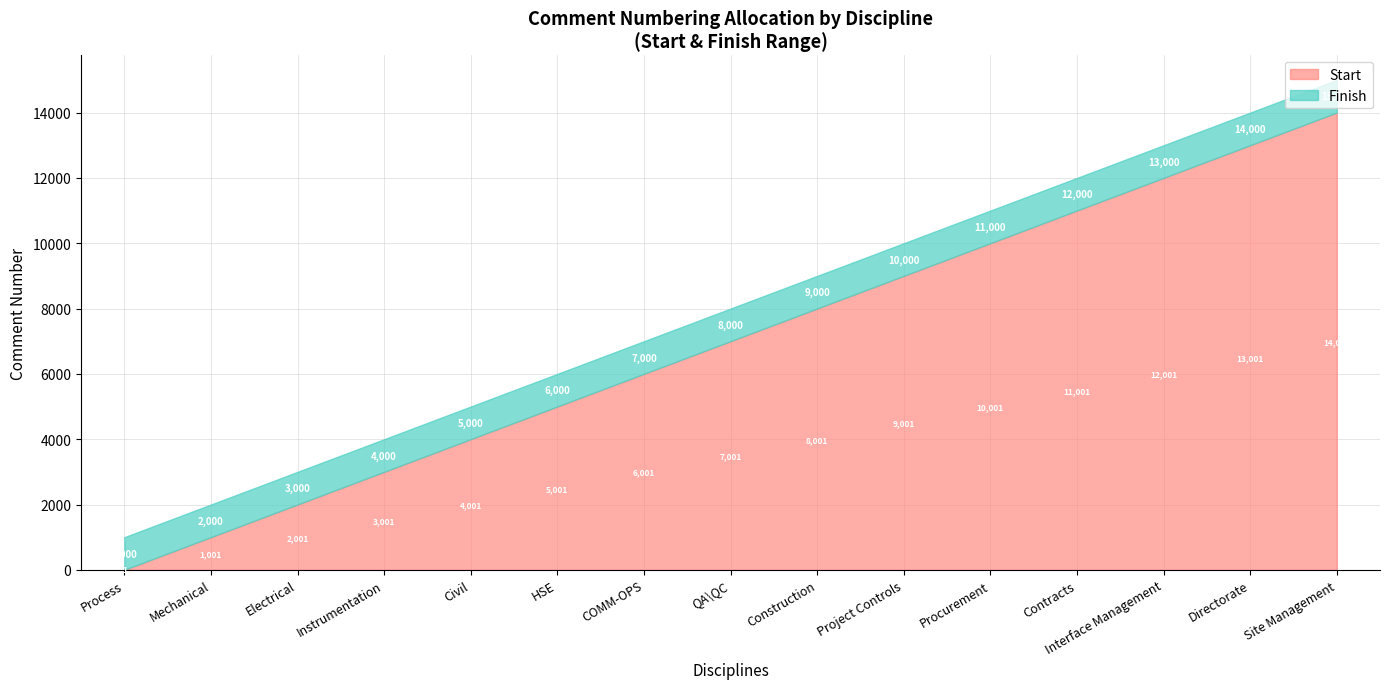

What is the spread (max minus min) of values at Civil?

999